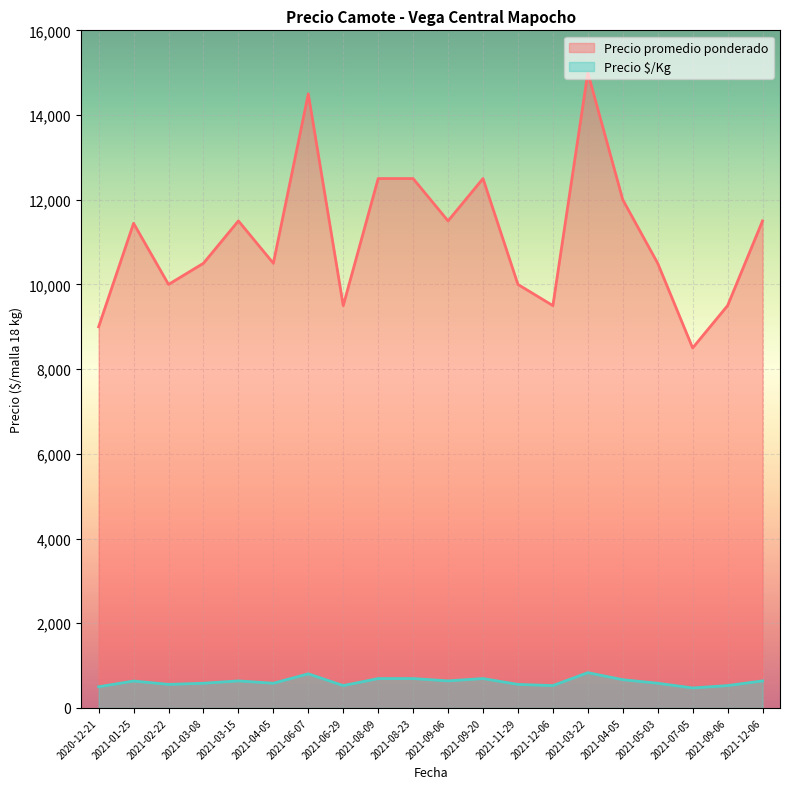

True or false: Precio $/Kg and Precio promedio ponderado cross at least once.

False